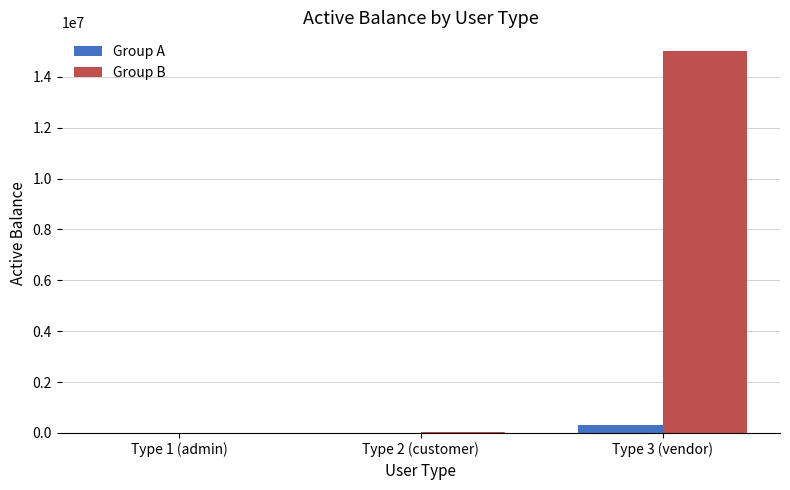

How many groups of bars are there?

3